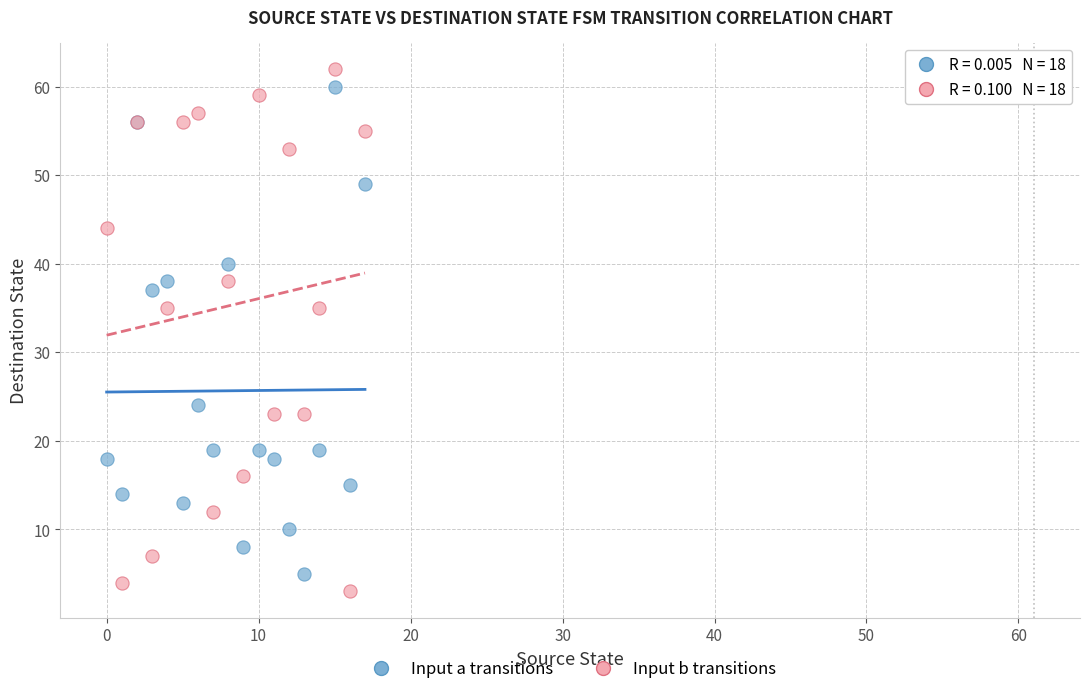

Which series reaches the maximum Y coordinate?

Input b transitions